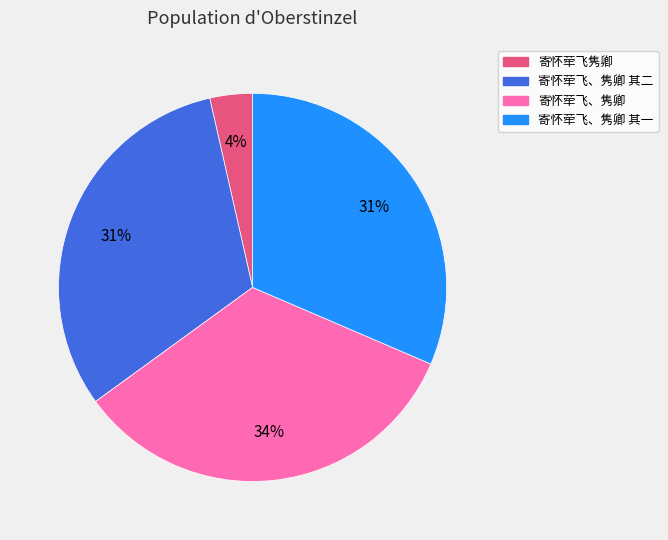

Does 寄怀荦飞隽卿 represent more than half of the total?

No